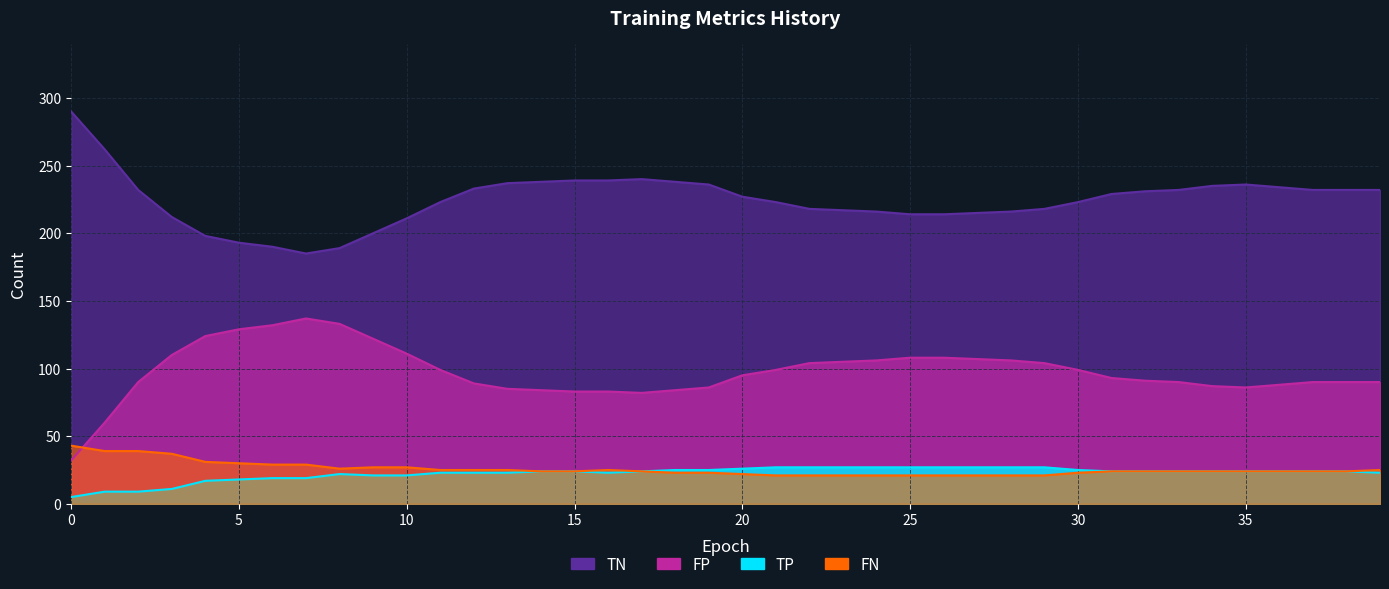

How many values in the TP series exceed 24?

13